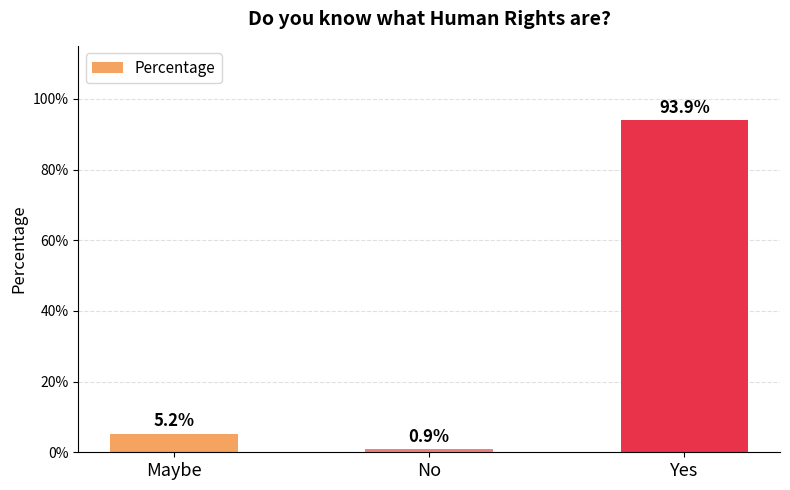

Does the chart contain any negative values?

No